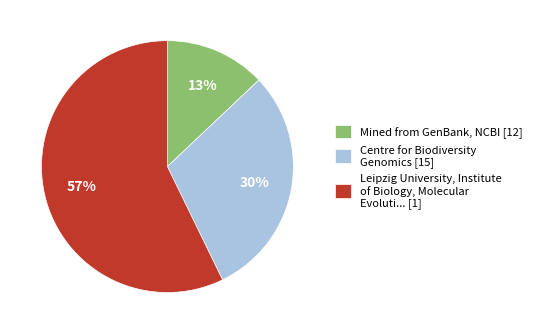

Rank the categories by value from lowest to highest.

Mined from GenBank, NCBI [12], Centre for Biodiversity Genomics [15], Leipzig University, Institute of Biology, Molecular Evoluti... [1]